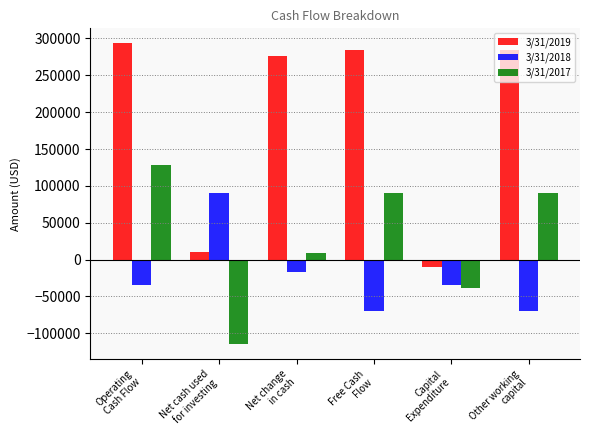

Which series has the largest range (max minus min)?

3/31/2019